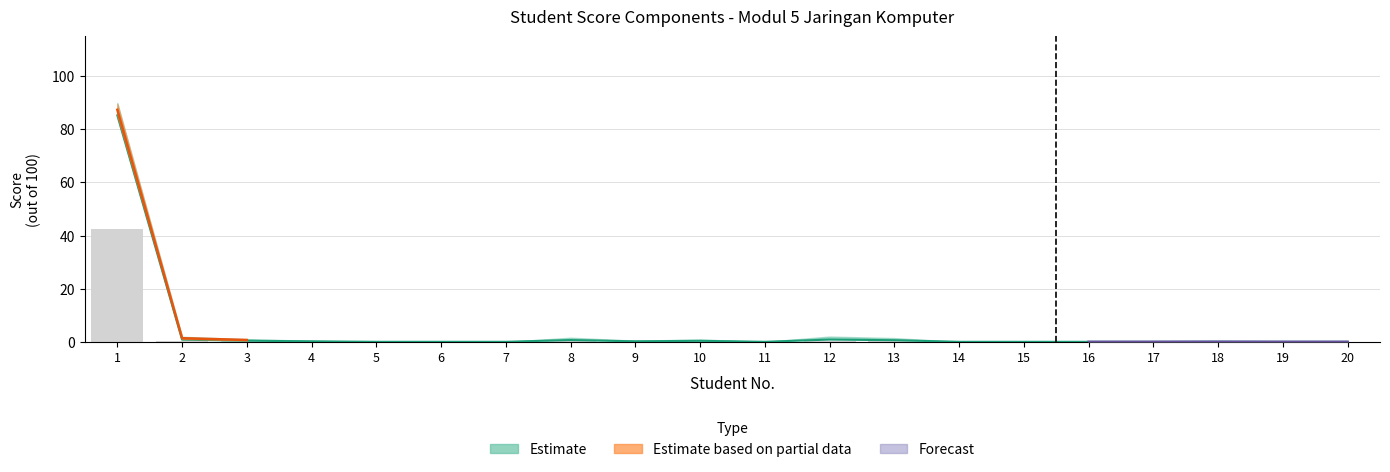

The value of TP at 18 is 0.0. True or false?

True